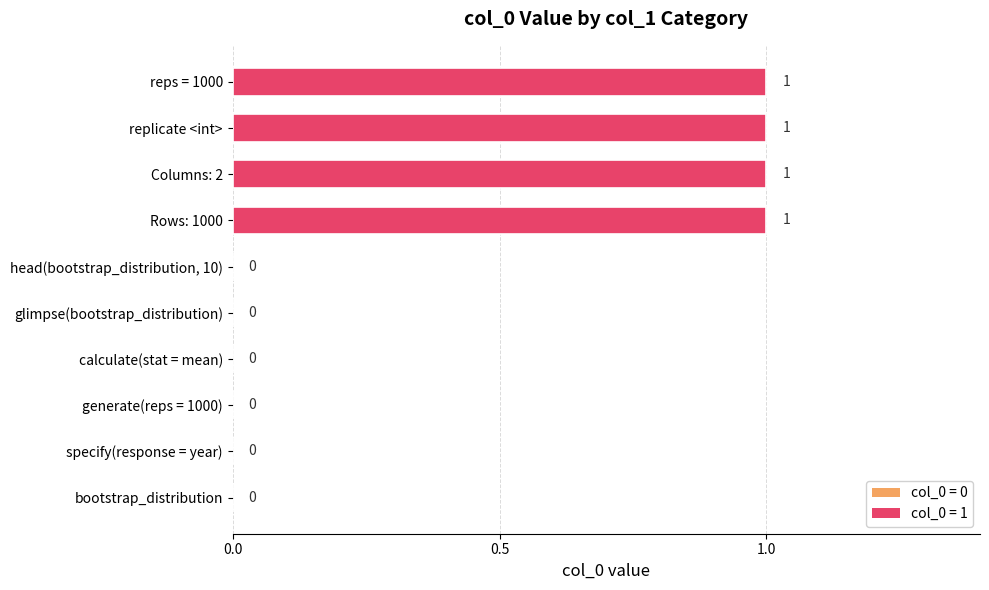

Reading bottom to top, transcribe all the data shown in this chart.

bootstrap_distribution=0	specify(response = year)=0	generate(reps = 1000)=0	calculate(stat = mean)=0	glimpse(bootstrap_distribution)=0	head(bootstrap_distribution, 10)=0	Rows: 1000=1	Columns: 2=1	replicate <int>=1	reps = 1000=1